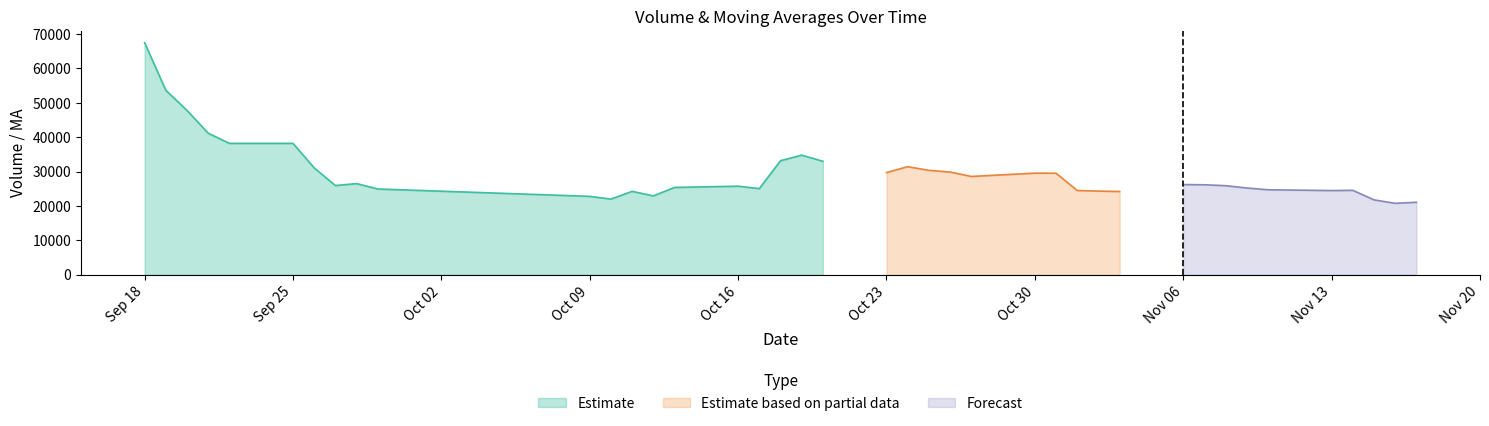

What is the highest value of the Estimate series?

67463.1